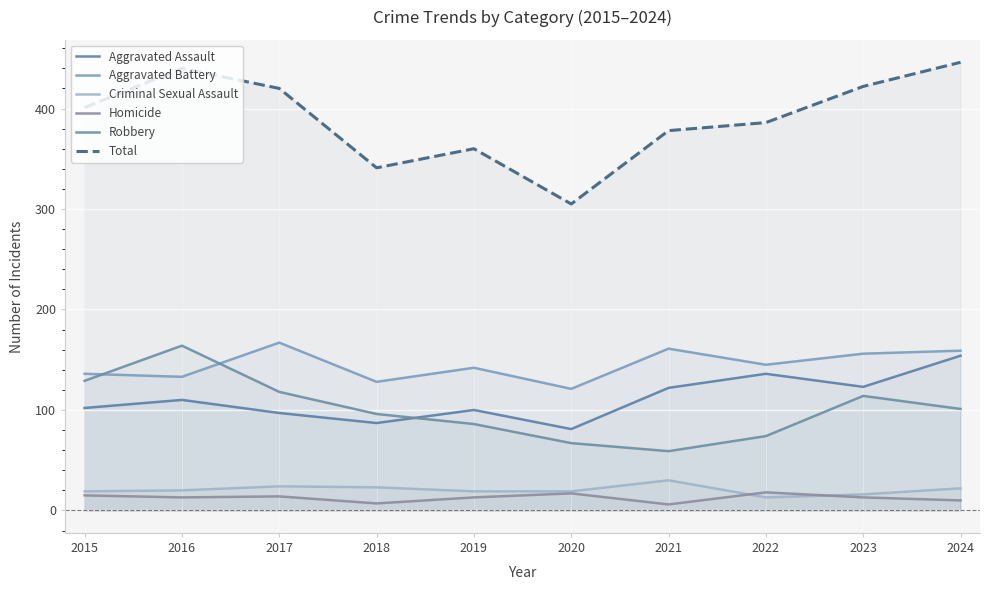

Reading left to right, what are all the values shown in this chart?

Aggravated Assault: 2015=102	2016=110	2017=97	2018=87	2019=100	2020=81	2021=122	2022=136	2023=123	2024=154
Aggravated Battery: 2015=136	2016=133	2017=167	2018=128	2019=142	2020=121	2021=161	2022=145	2023=156	2024=159
Criminal Sexual Assault: 2015=19	2016=20	2017=24	2018=23	2019=19	2020=19	2021=30	2022=13	2023=16	2024=22
Homicide: 2015=15	2016=13	2017=14	2018=7	2019=13	2020=17	2021=6	2022=18	2023=13	2024=10
Robbery: 2015=129	2016=164	2017=118	2018=96	2019=86	2020=67	2021=59	2022=74	2023=114	2024=101
Total: 2015=401	2016=440	2017=420	2018=341	2019=360	2020=305	2021=378	2022=386	2023=422	2024=446